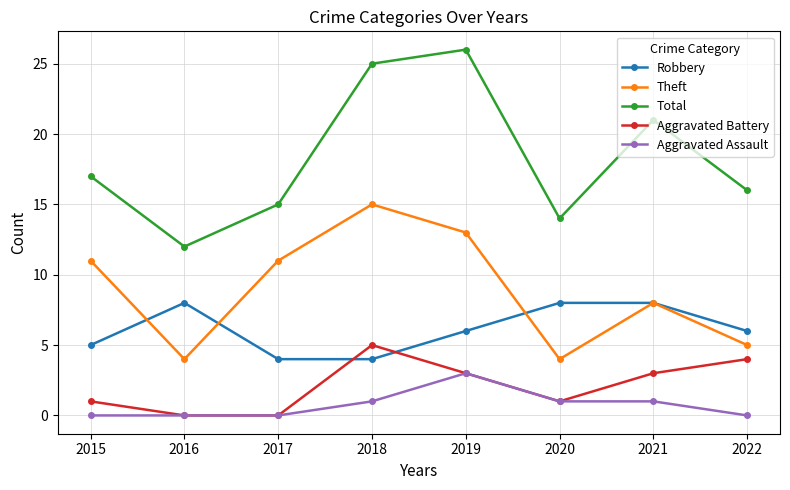

True or false: Total has more than 0 points higher than both neighbors.

True